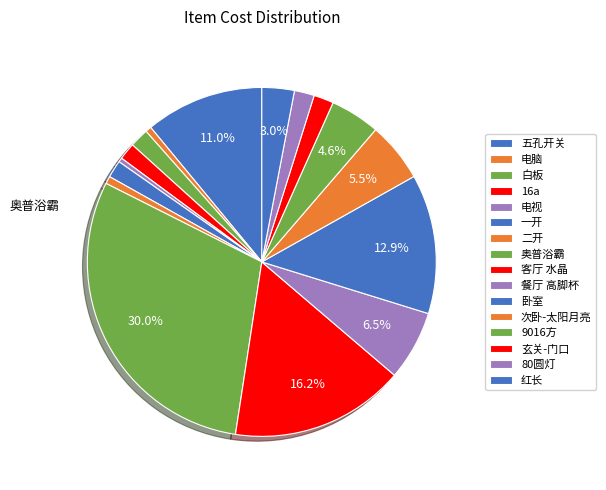

How many segments does this pie chart have?

16